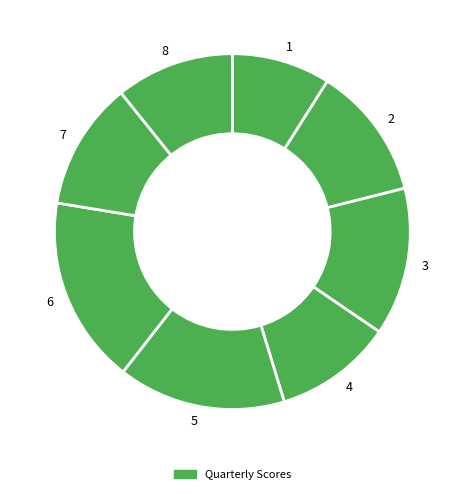

How many segments does this pie chart have?

8